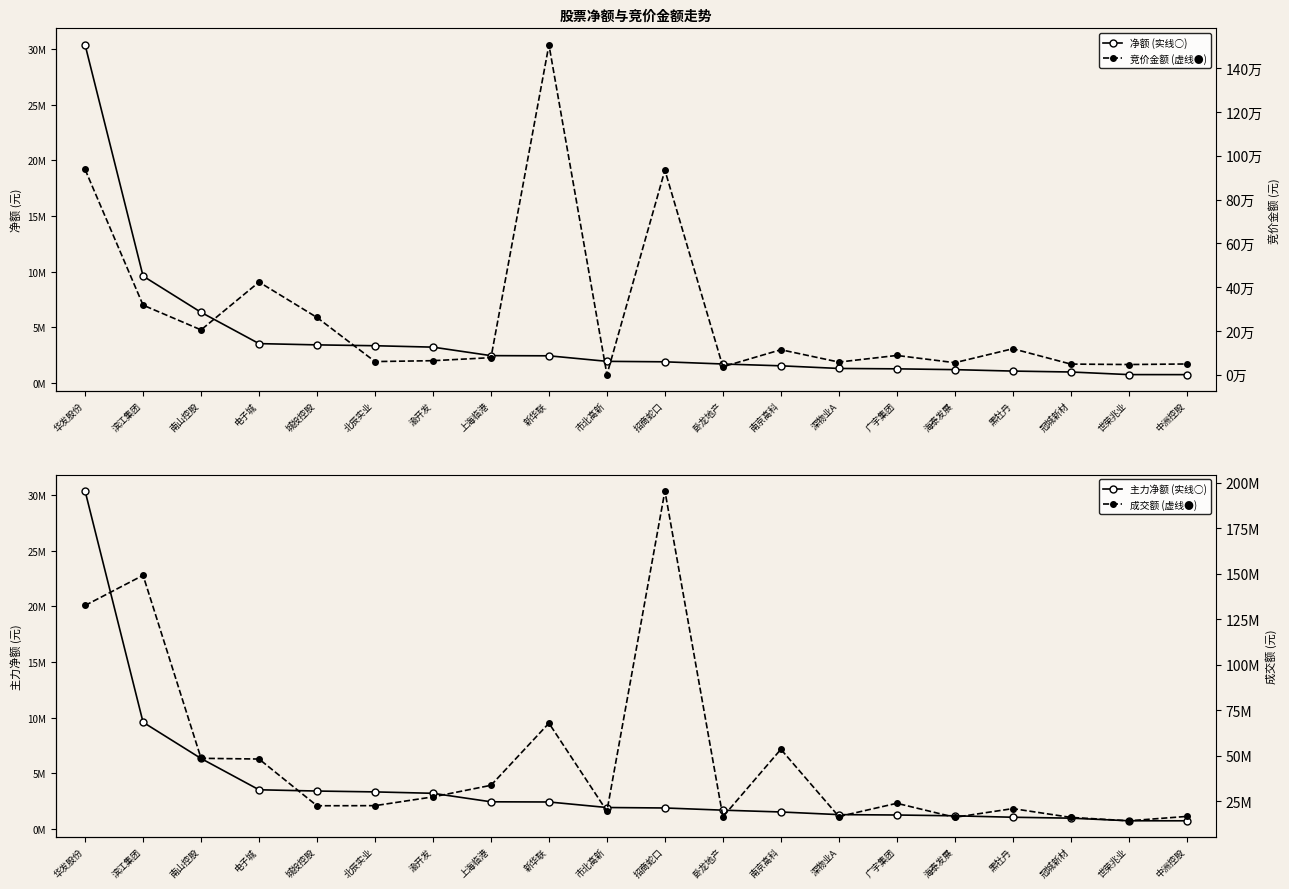

Rank the series by their maximum value, from lowest to highest.

竞价金额, 净额, 主力净额, 成交额